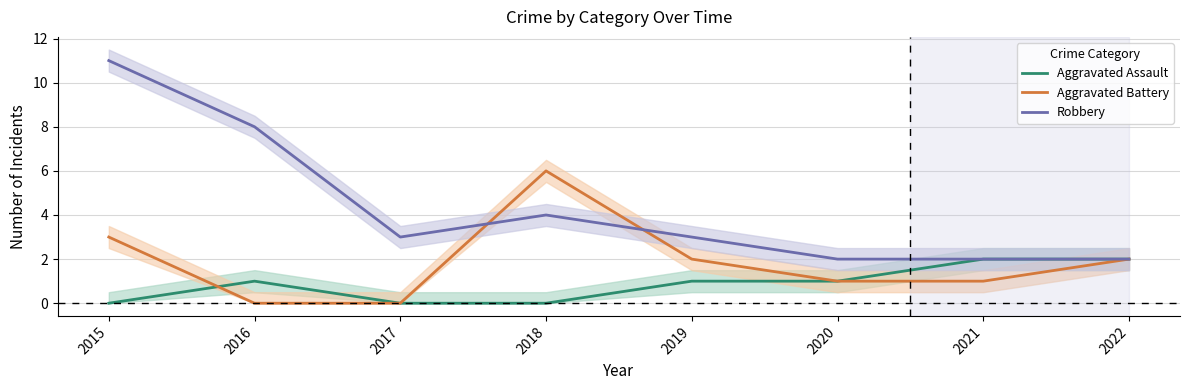

At which category does Aggravated Assault reach its first local peak?

2016